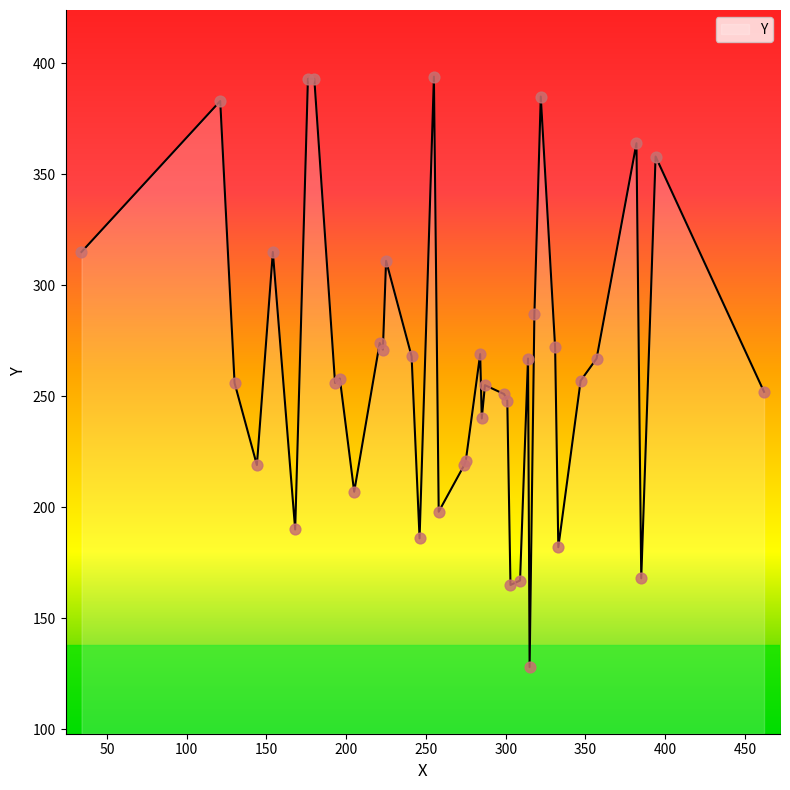

What is the greatest value displayed?

394